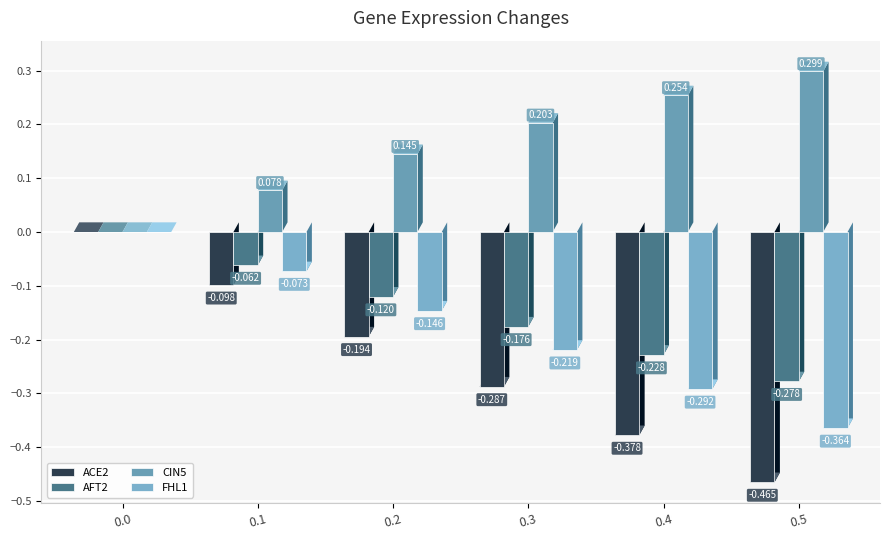

What are all the series names shown in the legend?

ACE2, AFT2, CIN5, FHL1